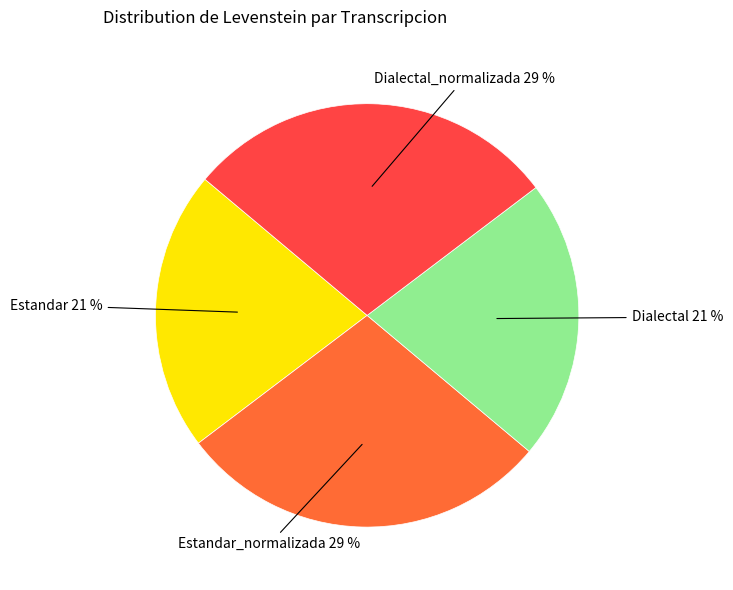

To the nearest percent, what is the average slice percentage?

25%